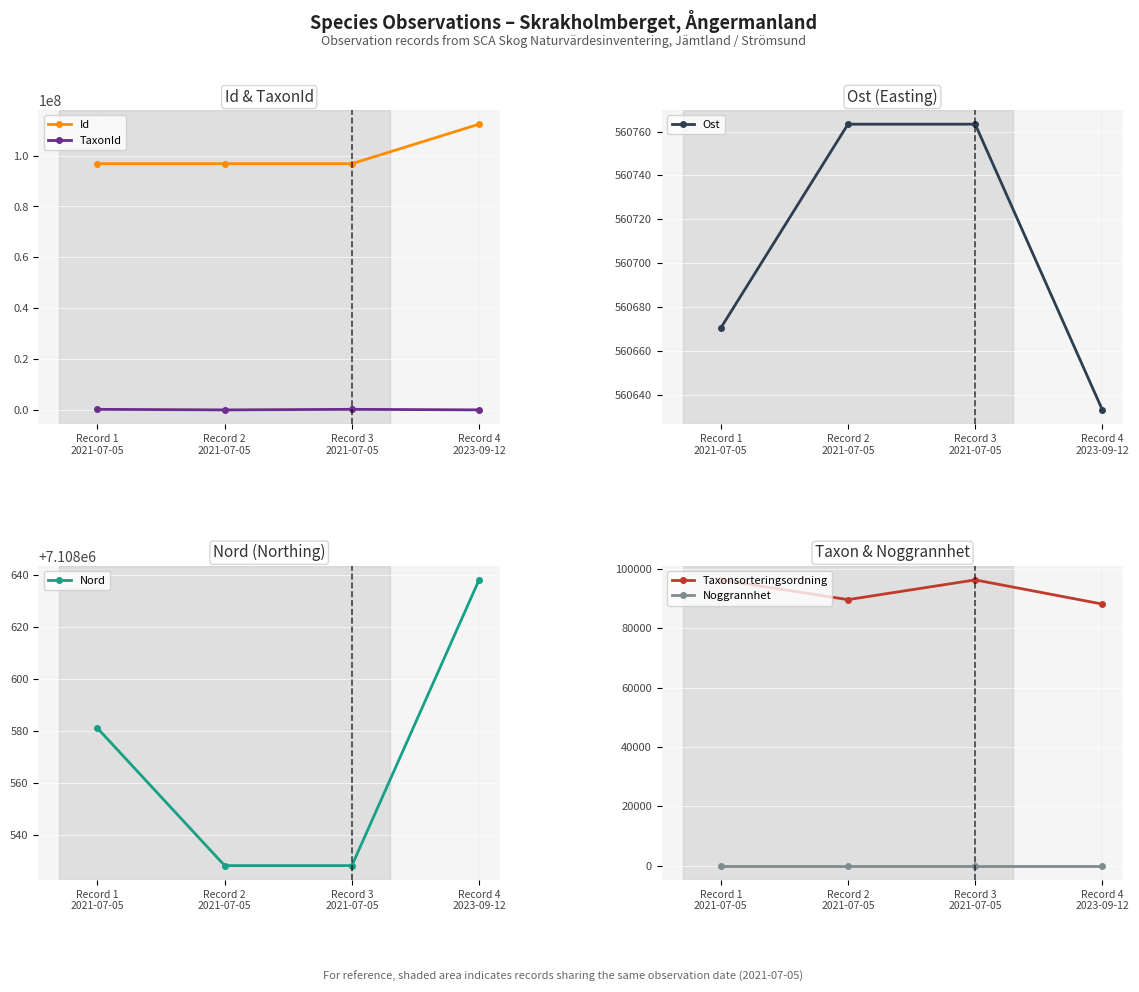

How many interior local valleys does the Taxonsorteringsordning series have?

1